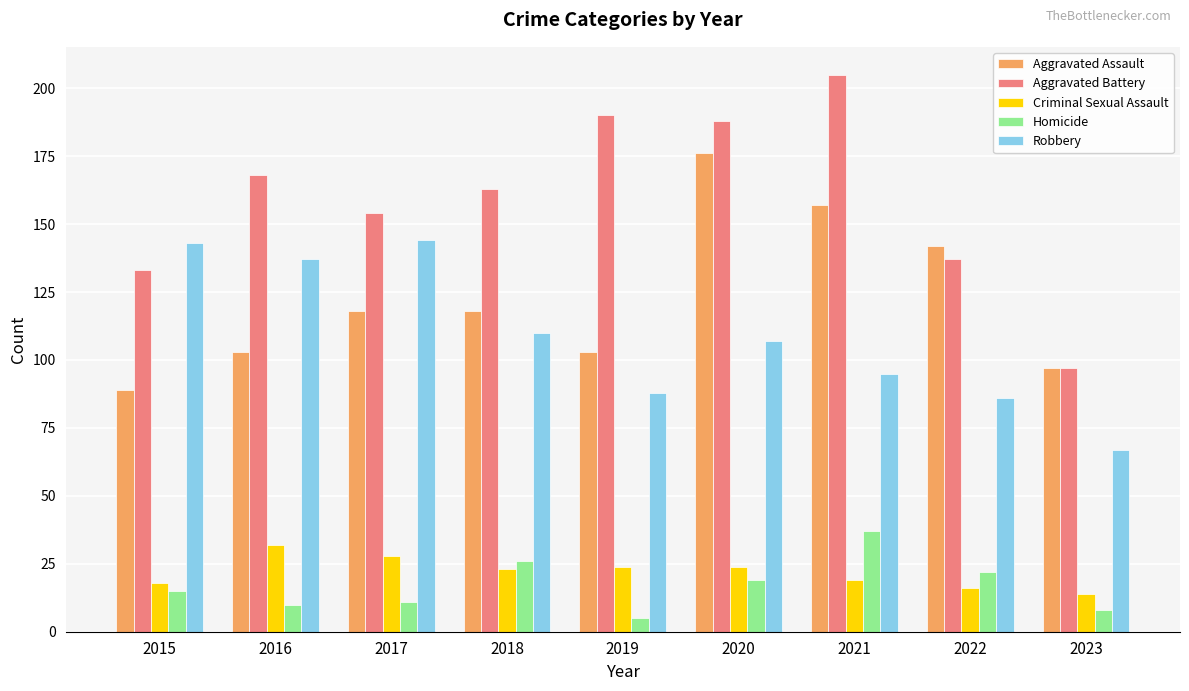

What is the total value across all series at 2023?

283